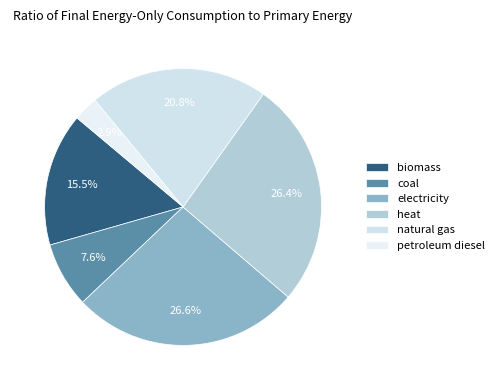

True or false: natural gas accounts for 21% of the total.

True